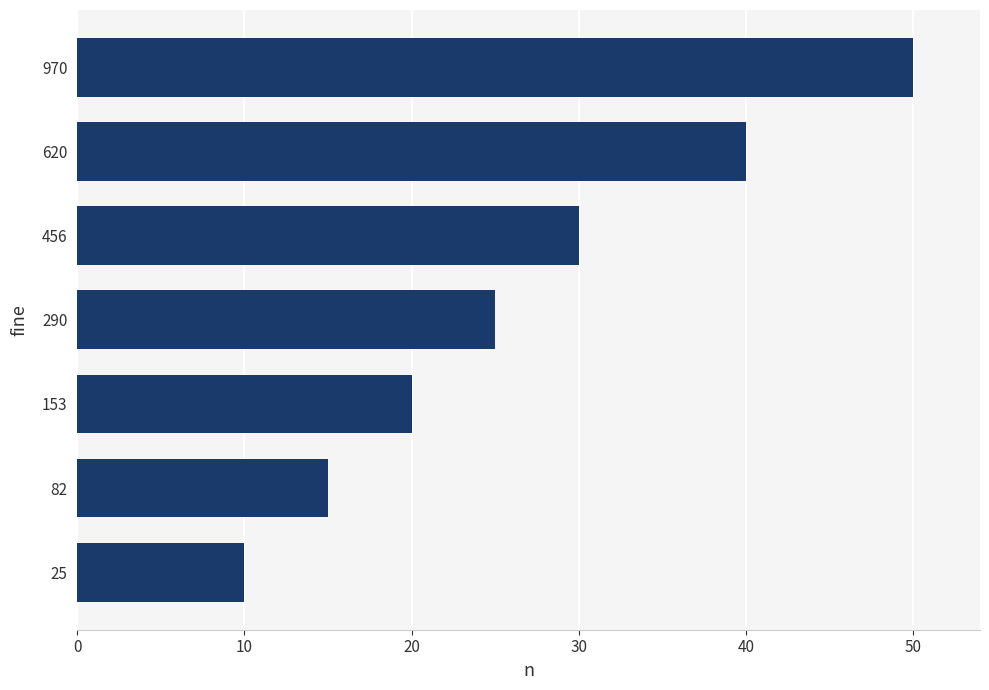

What is the sum of all values?

190